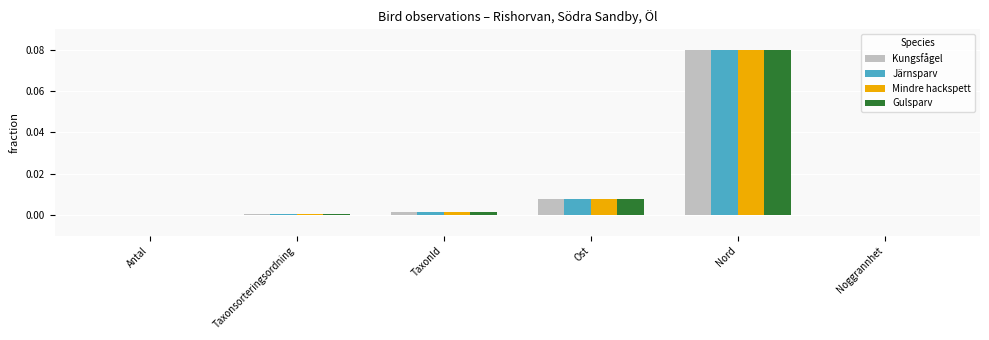

Which series changed the most between Antal and Nord?

Järnsparv